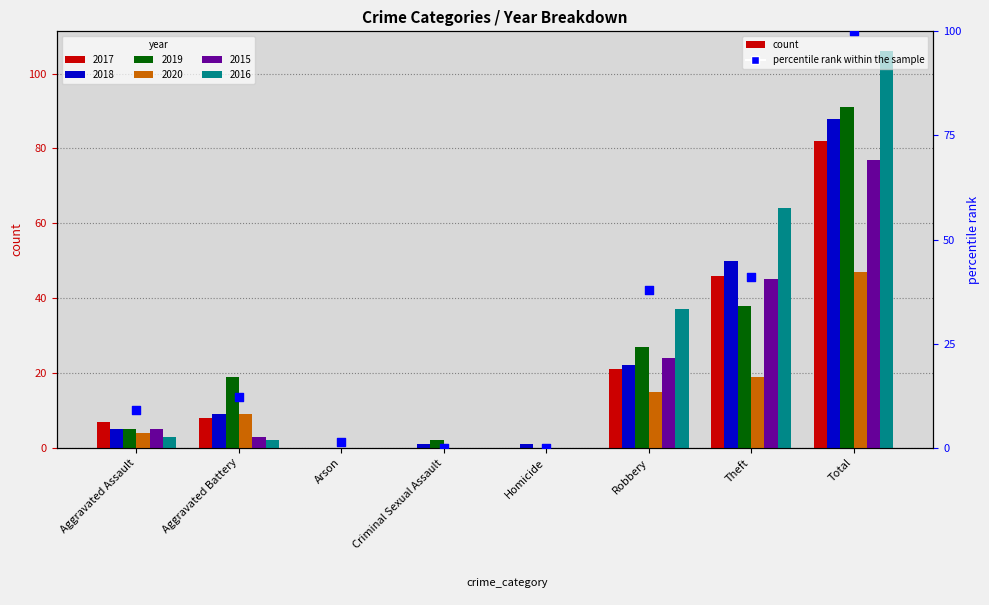

Approximately how many times larger is the value at Aggravated Assault compared to Robbery?

0.2